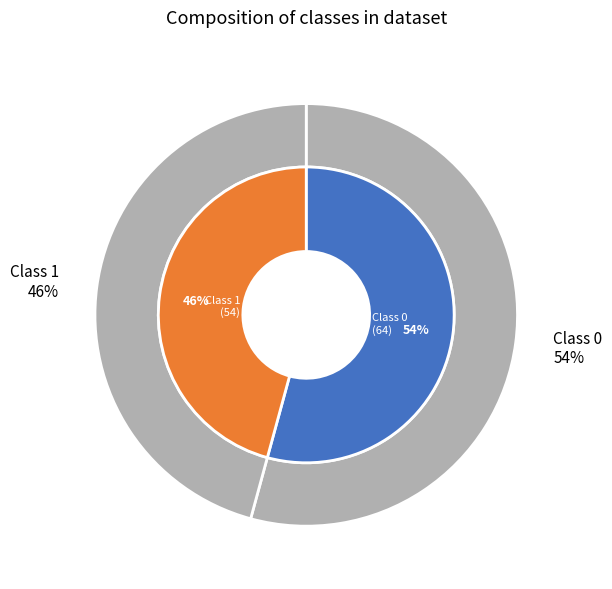

The class_1 slice represents 46% of the pie. True or false?

True